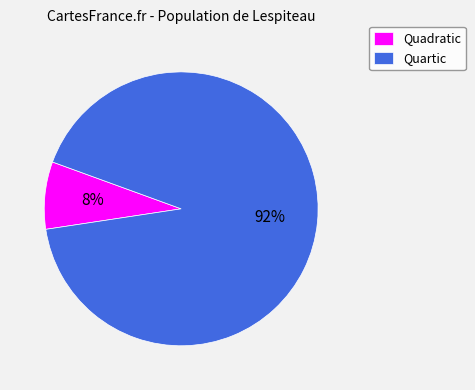

Rank the categories by value from lowest to highest.

Quadratic, Quartic